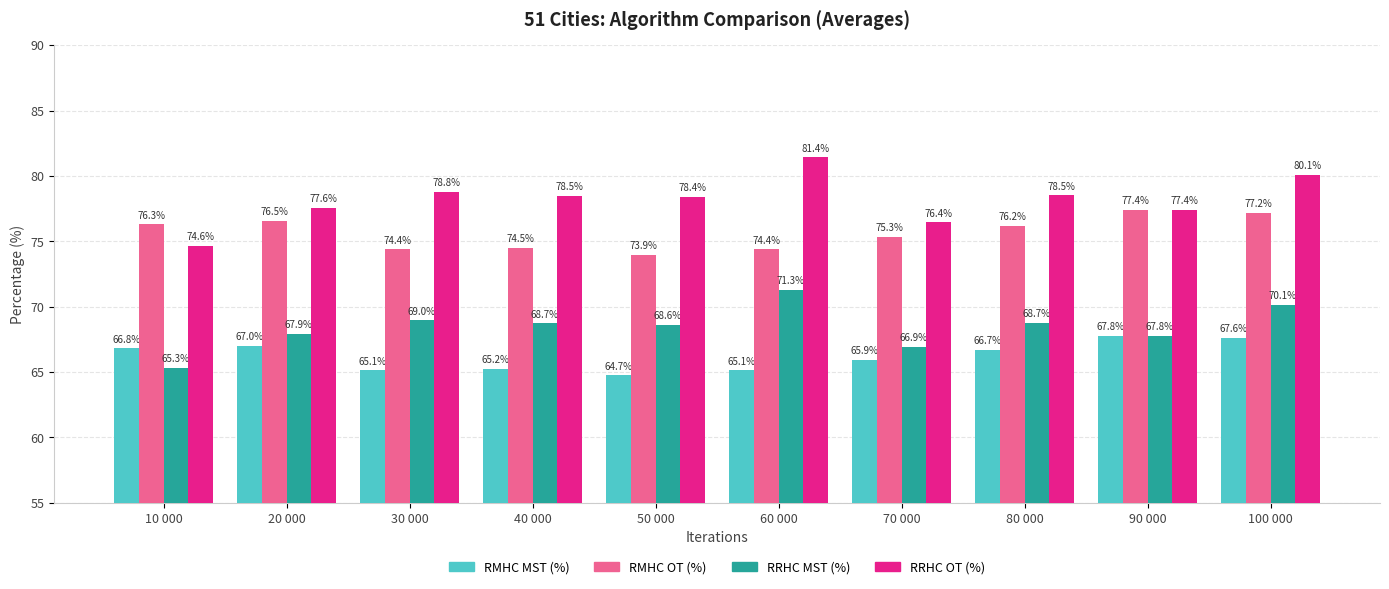

At how many categories does at least one series exceed 77?

8